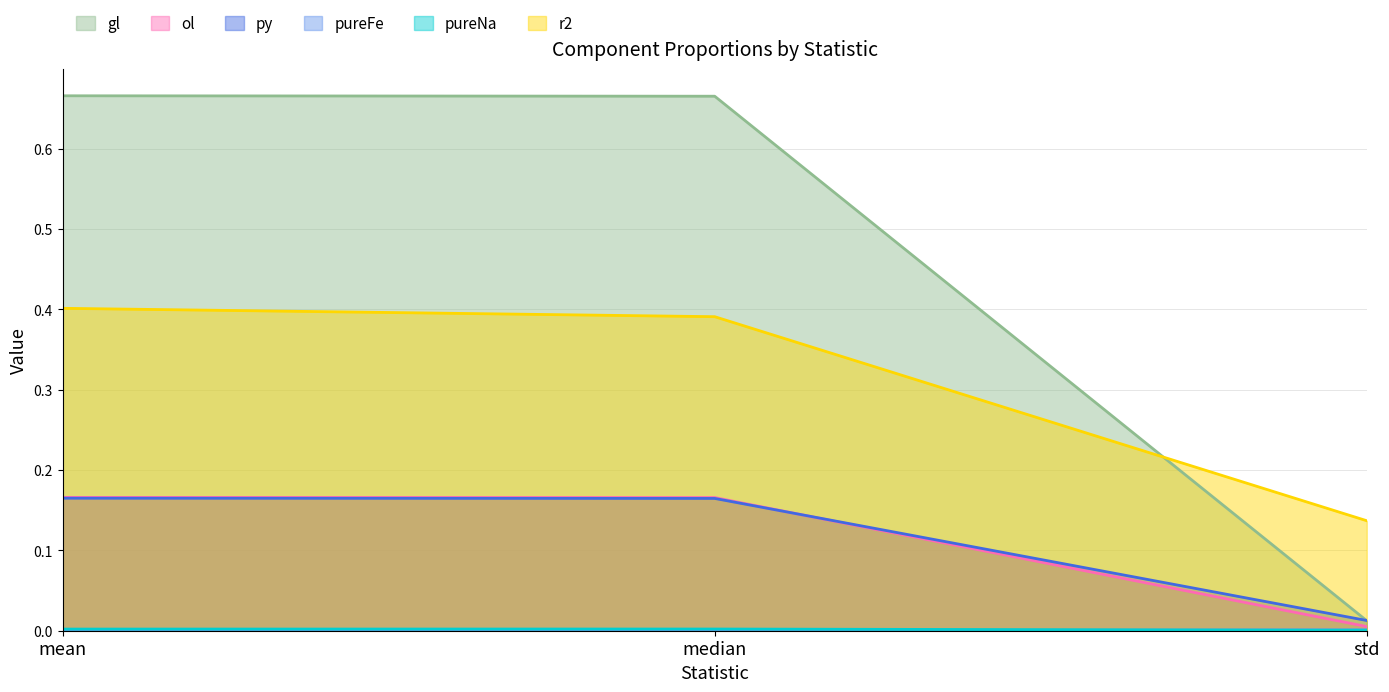

Rank the series by their maximum value, from highest to lowest.

gl, r2, ol, py, pureNa, pureFe